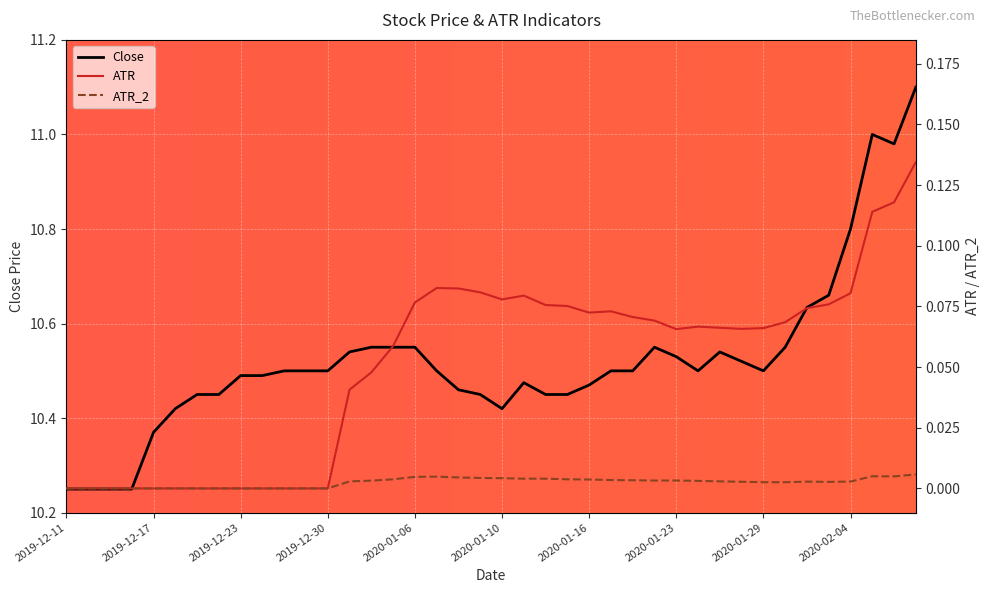

Rank the series at 2020-02-03 from lowest to highest value.

ATR_2, ATR, Close